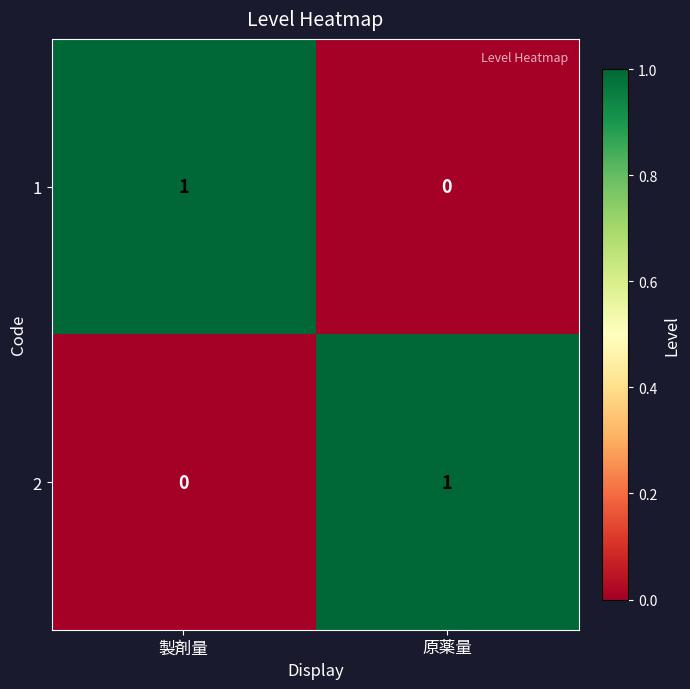

At which label is 2 closest to 0?

製剤量